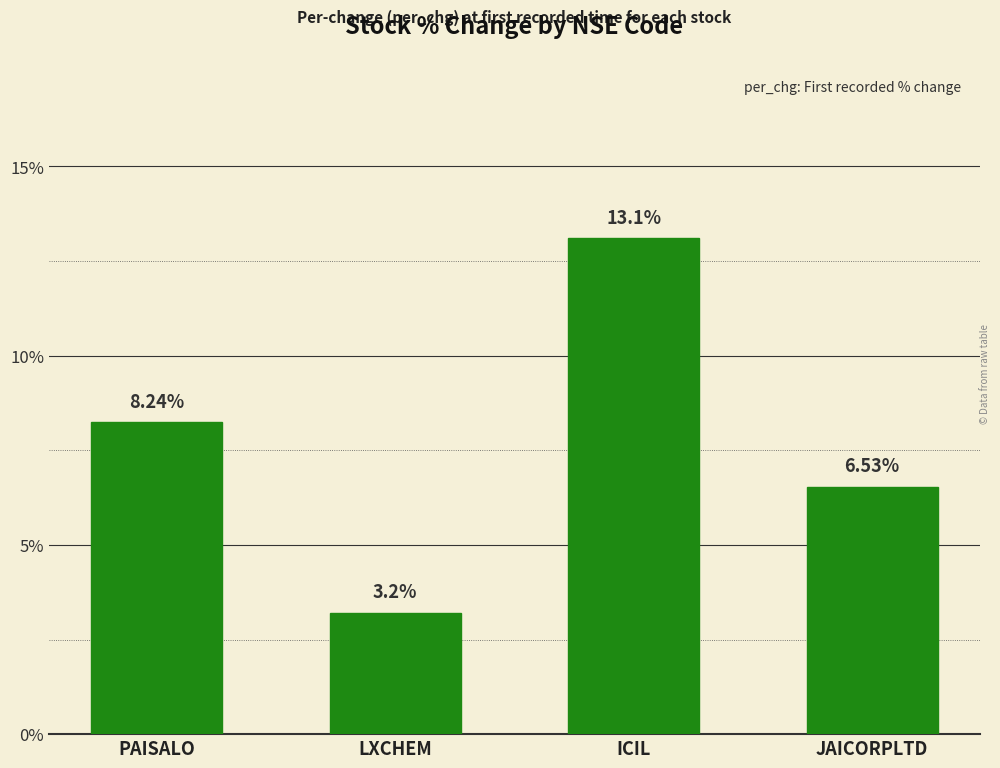

At which category does the chart reach its peak across all series?

ICIL